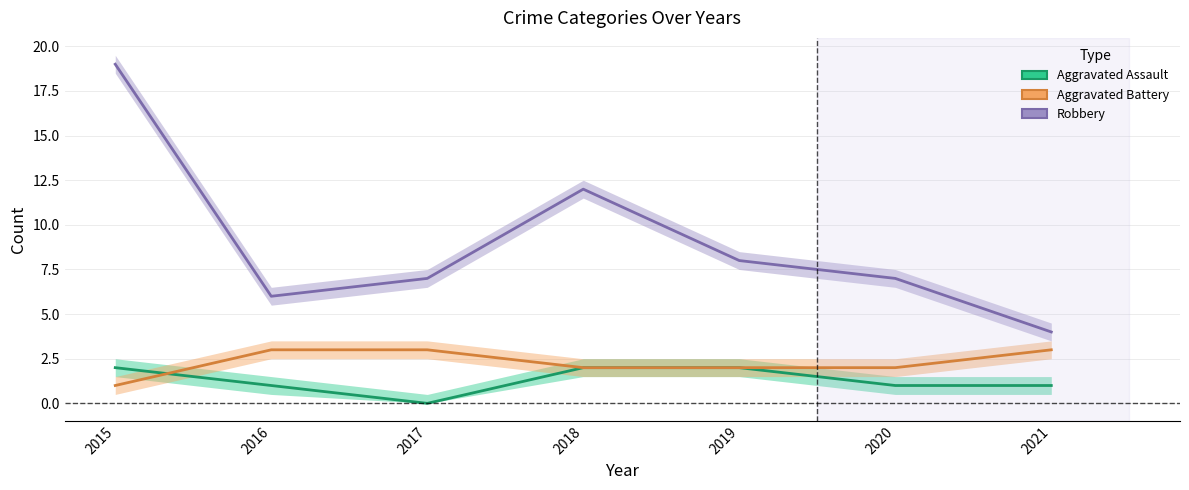

At which category does the chart reach its peak across all series?

2015